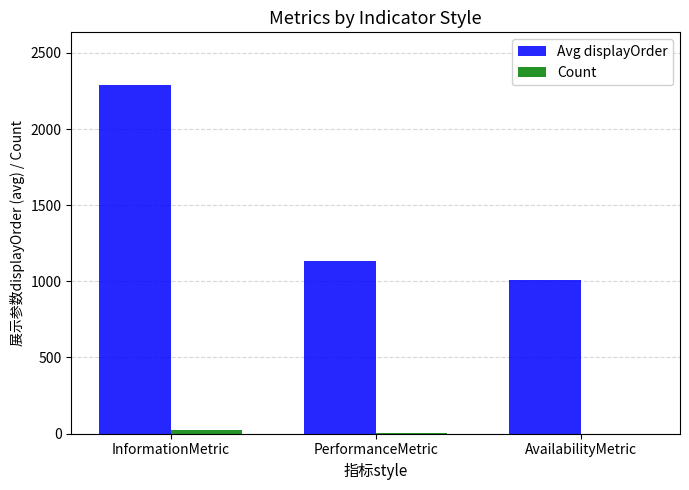

How many categories are shown in the chart?

3